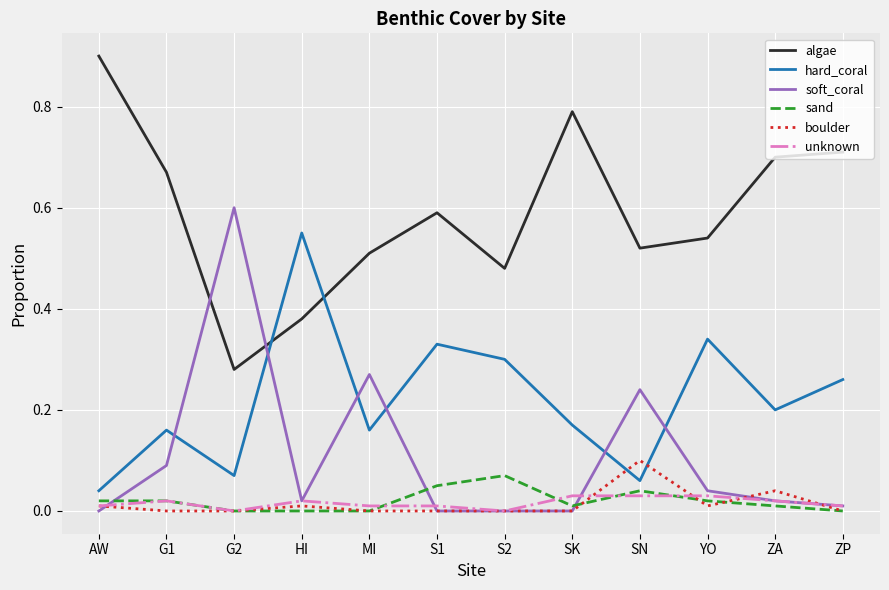

Does the chart have visible grid lines?

Yes